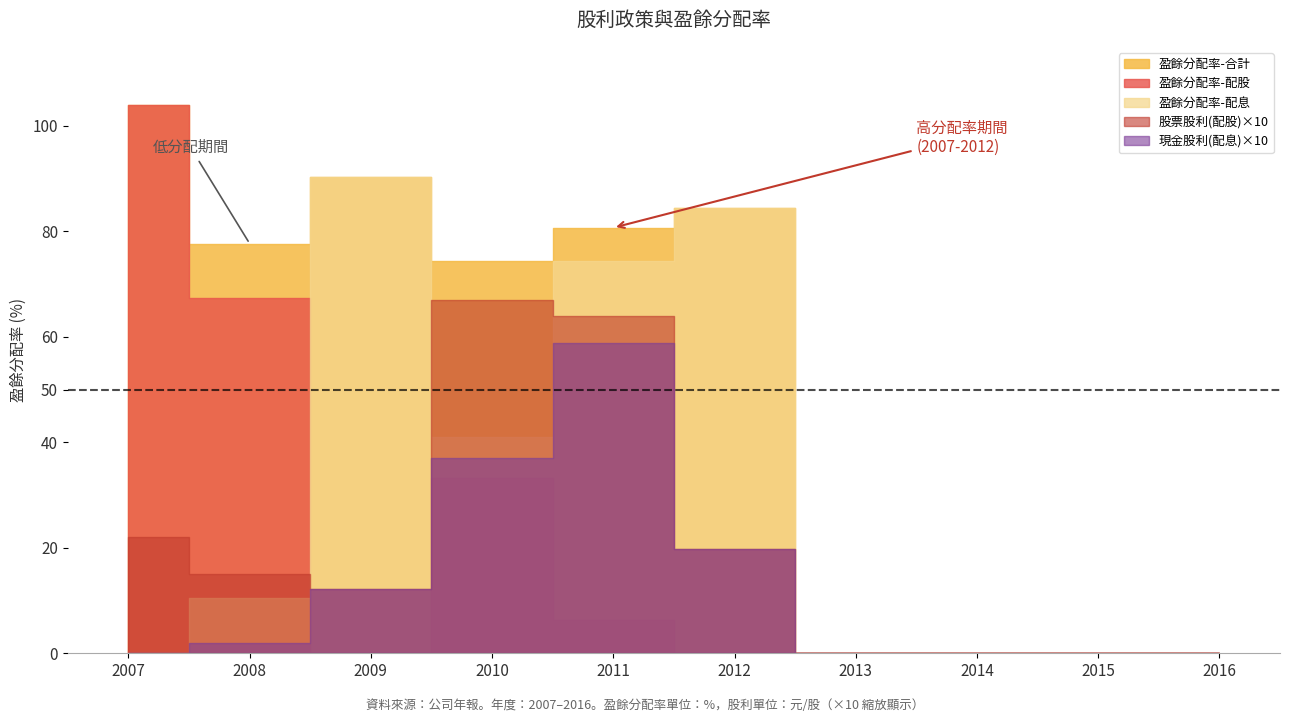

Which series has the largest total across all categories?

盈餘分配率-合計